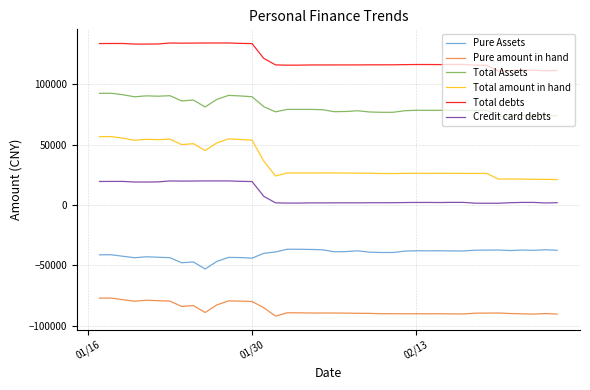

True or false: Total amount in hand and Pure Assets cross at least once.

False